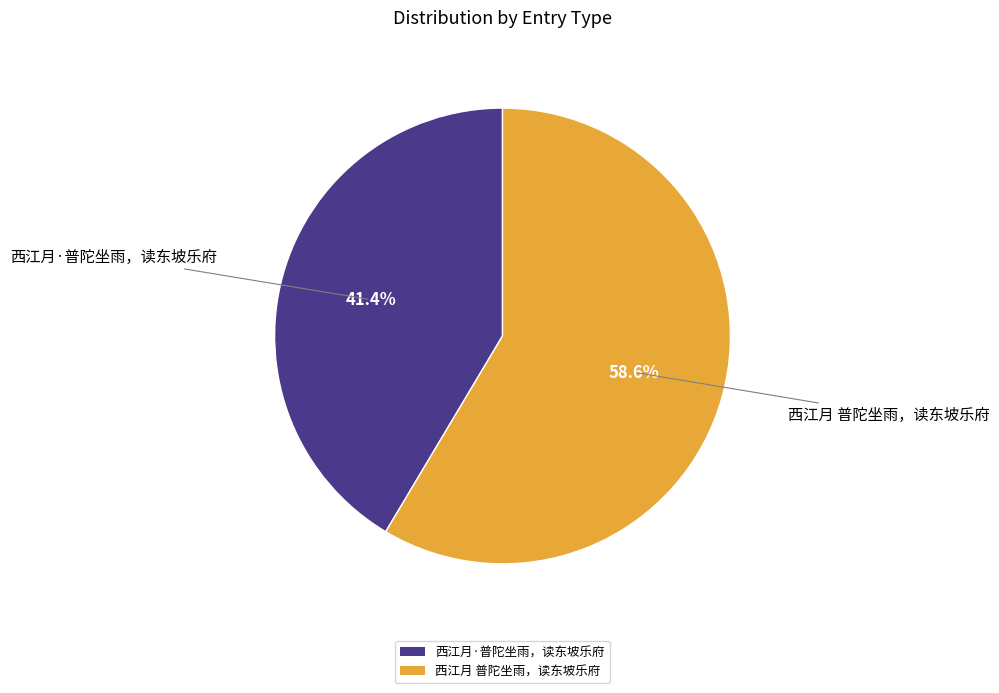

Combined, do 西江月 普陀坐雨，读东坡乐府 and 西江月·普陀坐雨，读东坡乐府 account for over 50%?

Yes